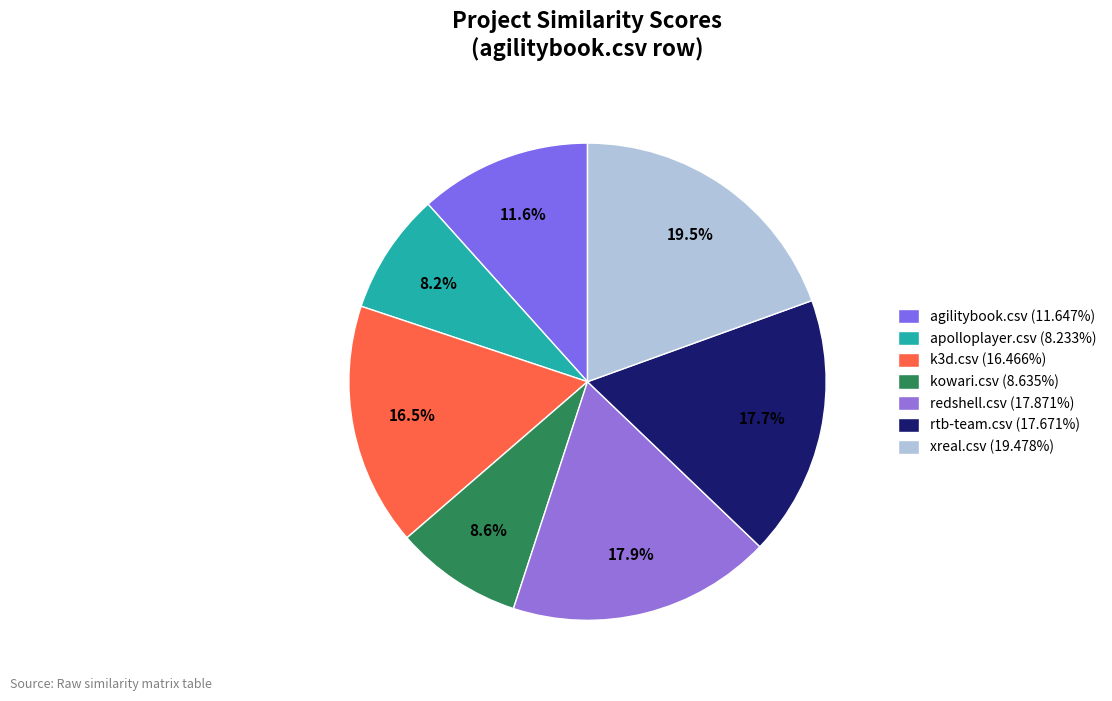

Is it true that redshell.csv is 18% of the pie?

True